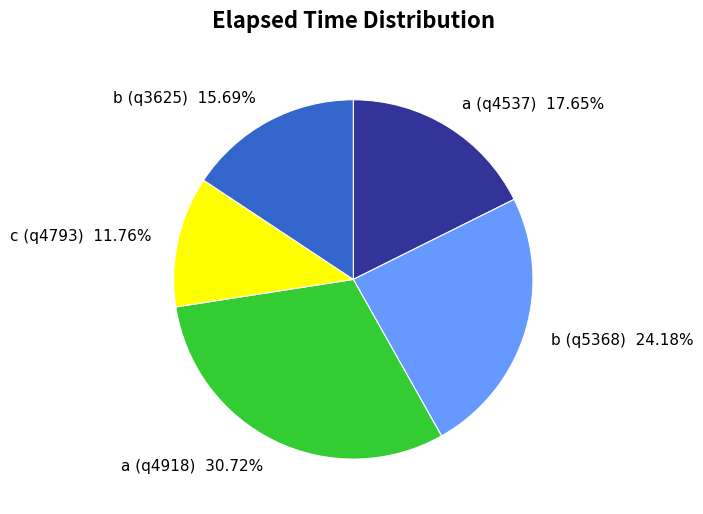

To the nearest percent, what portion does b (q3625) represent?

16%